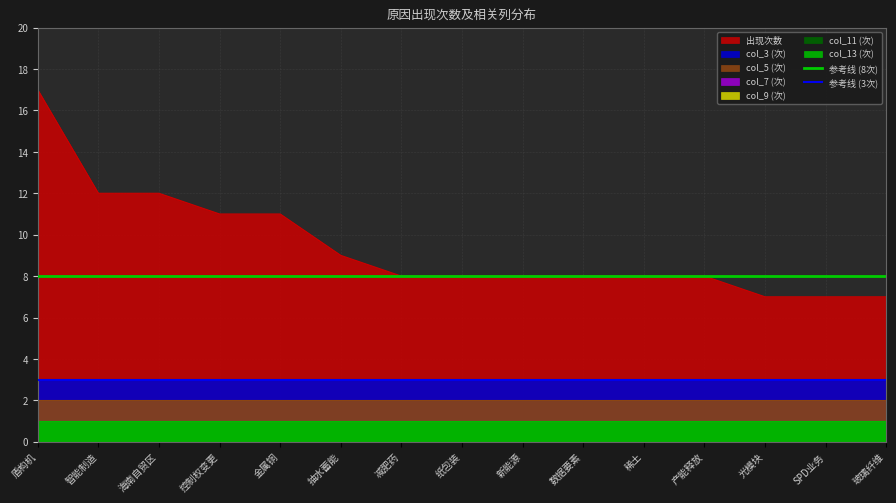

What is the label of the 2nd point from the left?

智能制造